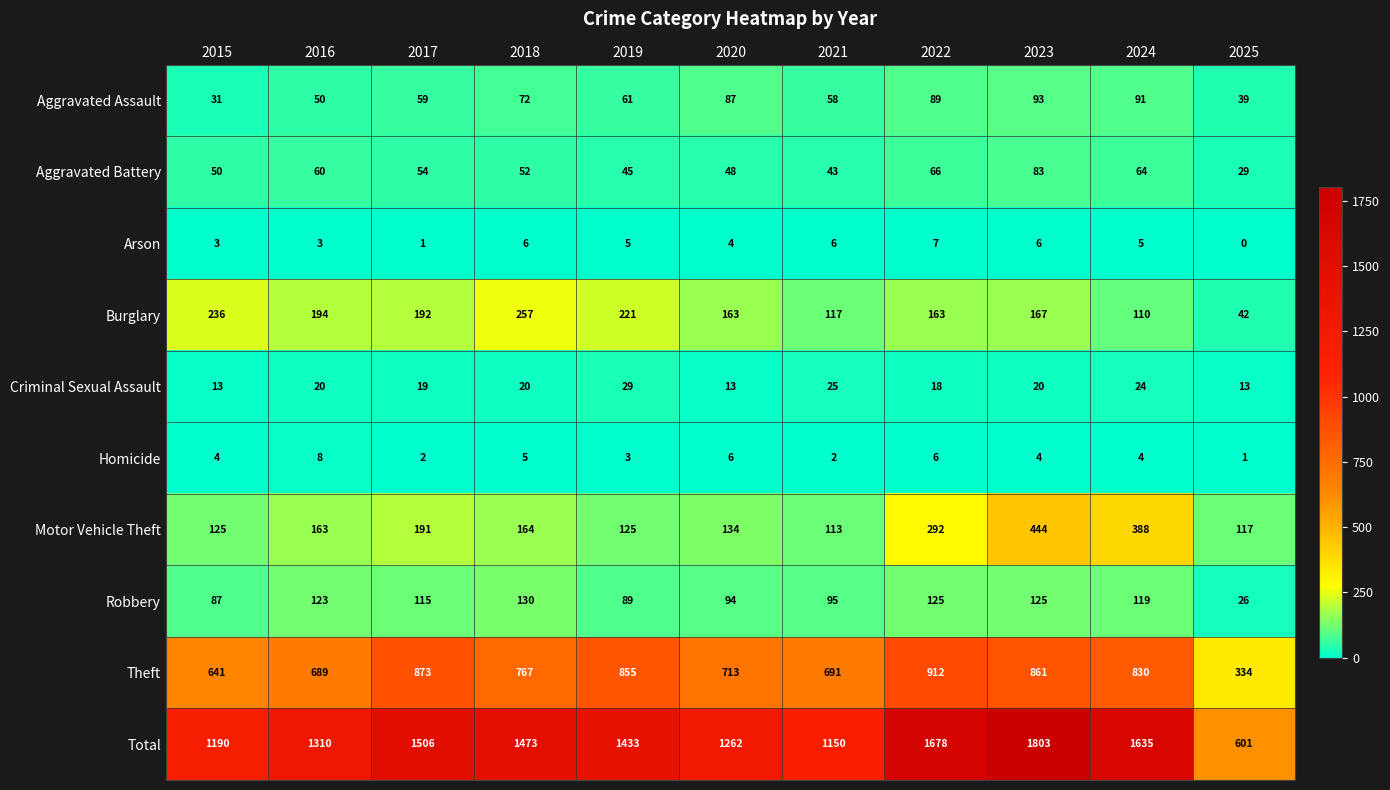

Which category has the lowest value in the Motor Vehicle Theft series?

2021